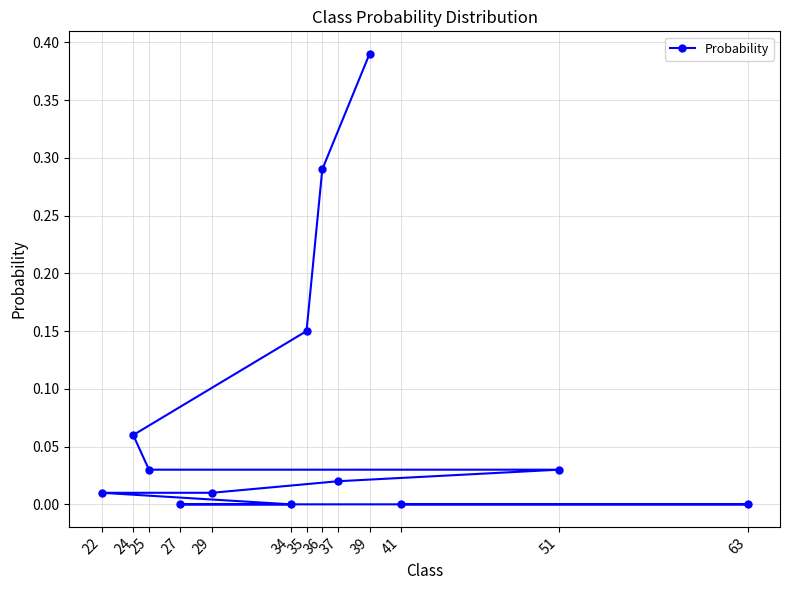

Reading left to right, list all the values displayed in this chart.

39=0.4	36=0.3	35=0.1	24=0.1	25=0.0	51=0.0	37=0.0	29=0.0	22=0.0	34=0.0	27=0.0	63=0.0	41=0.0